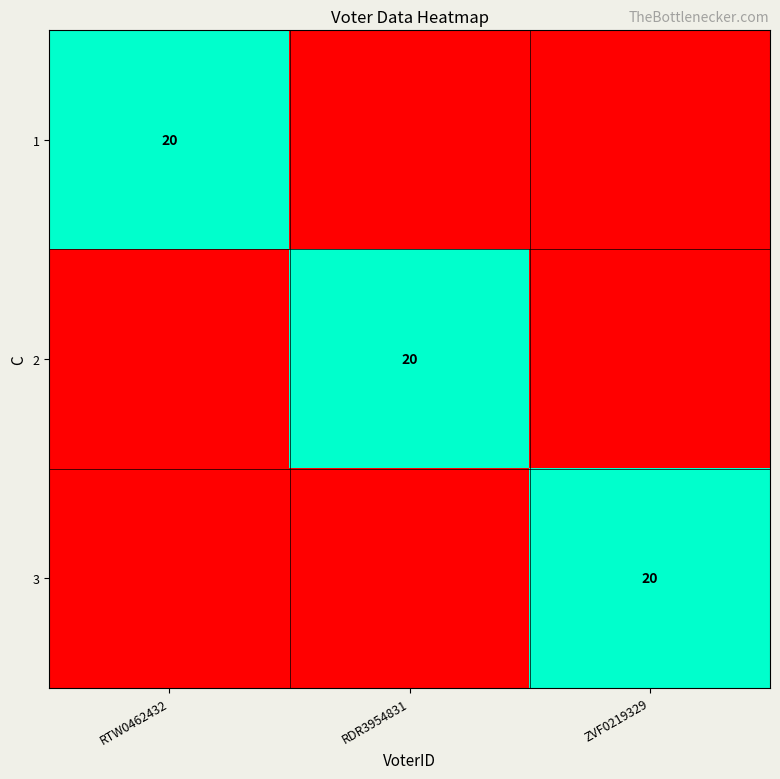

True or false: 3 has a value of 20 at ZVF0219329.

True